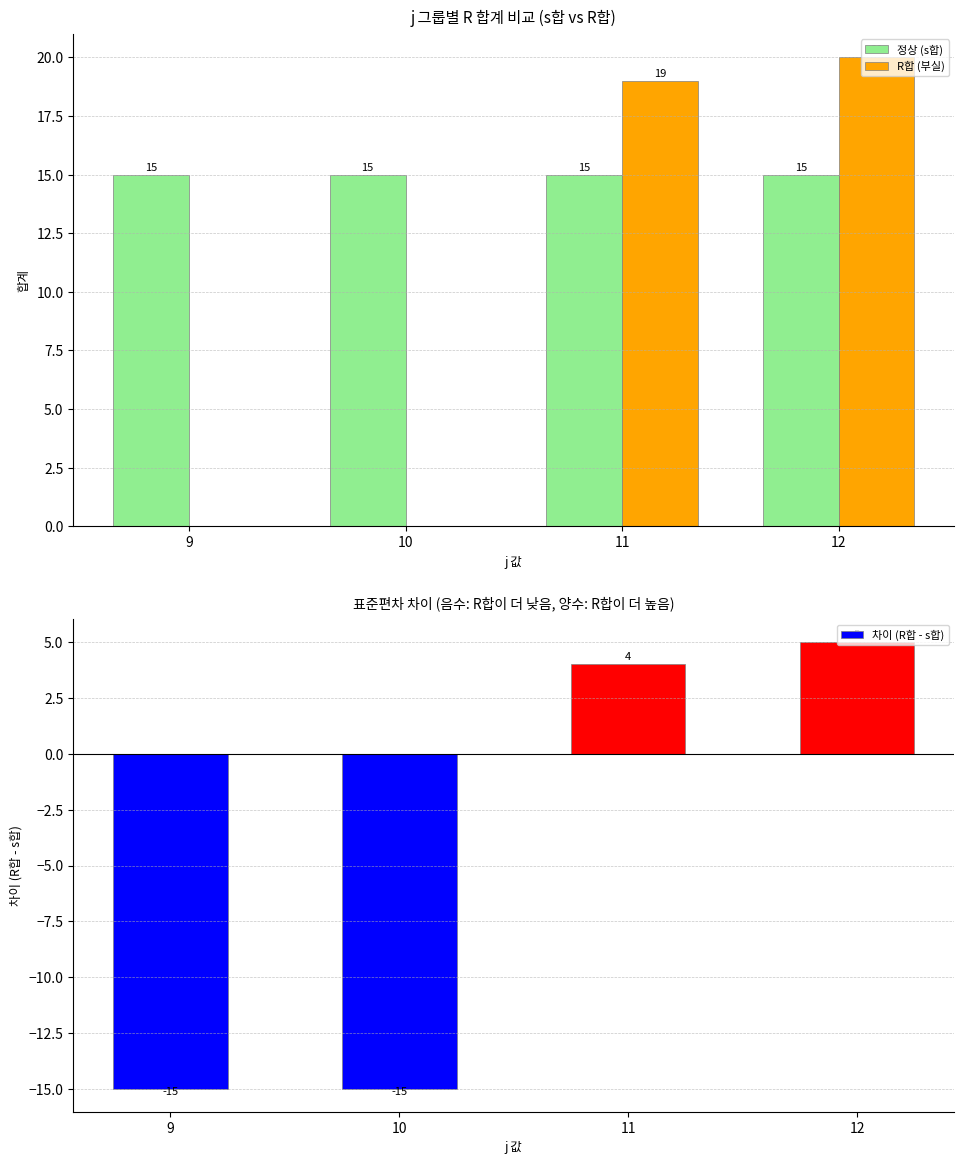

The 정상 (s합) series shows 4 at 11. True or false?

False